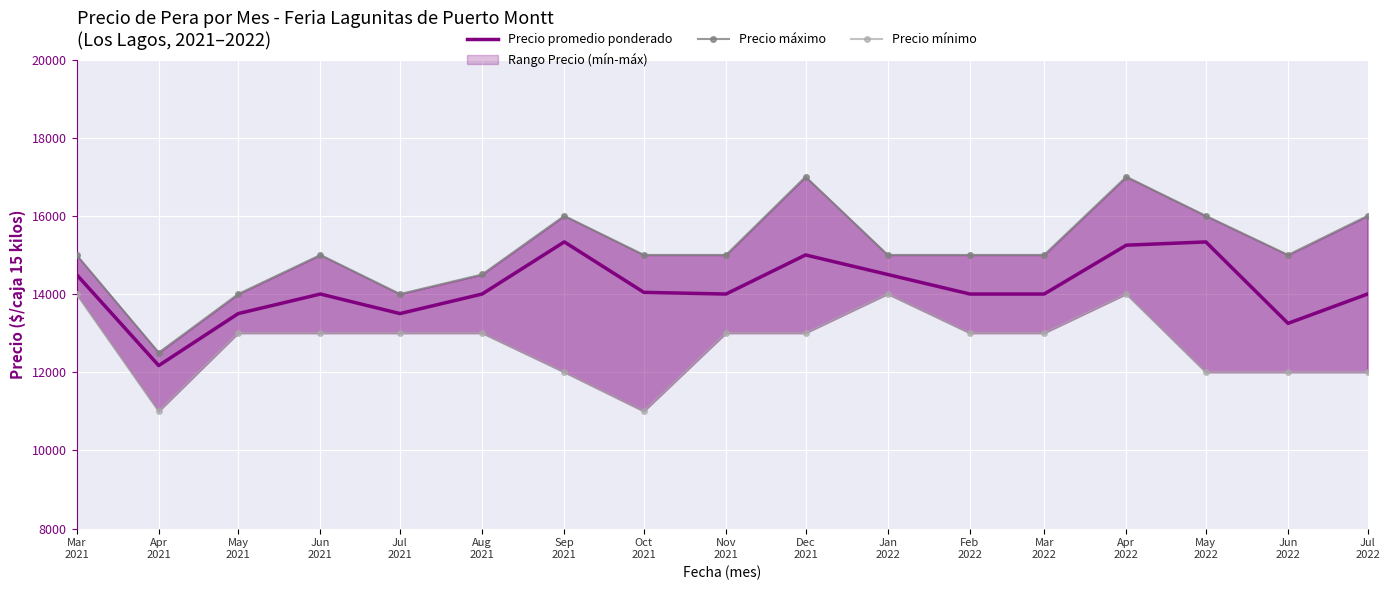

List the series in order of their overall mean, lowest first.

Precio mínimo, Precio promedio ponderado, Precio máximo